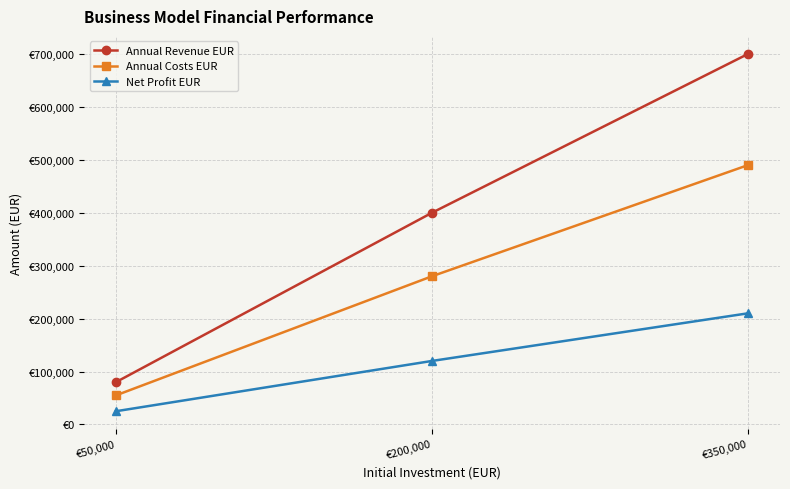

What is the total value across all series at €50,000?

160000